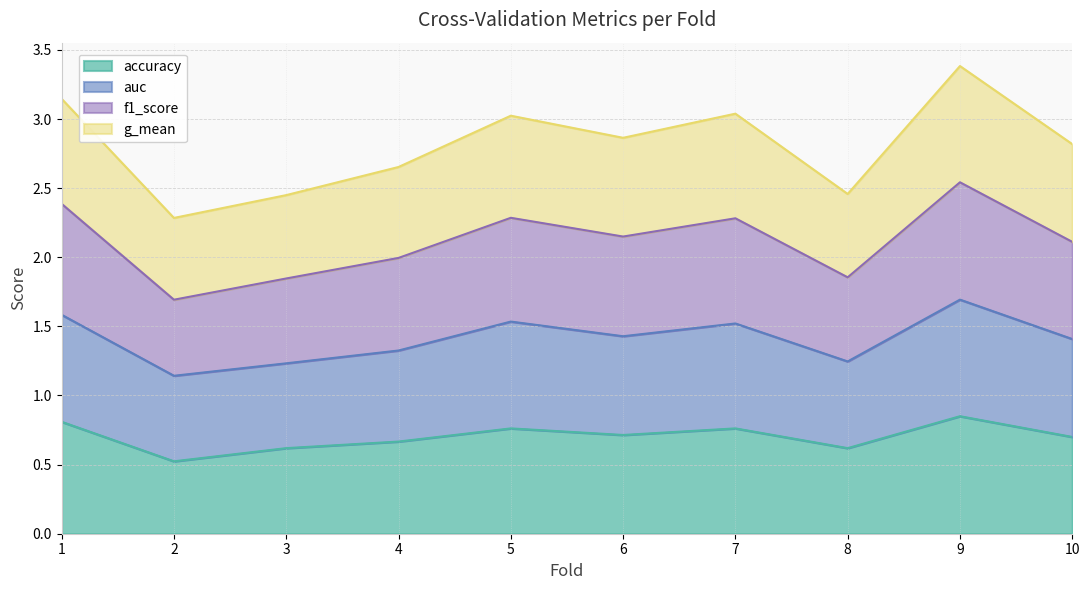

Is it true that accuracy equals 0.7 at 6?

True